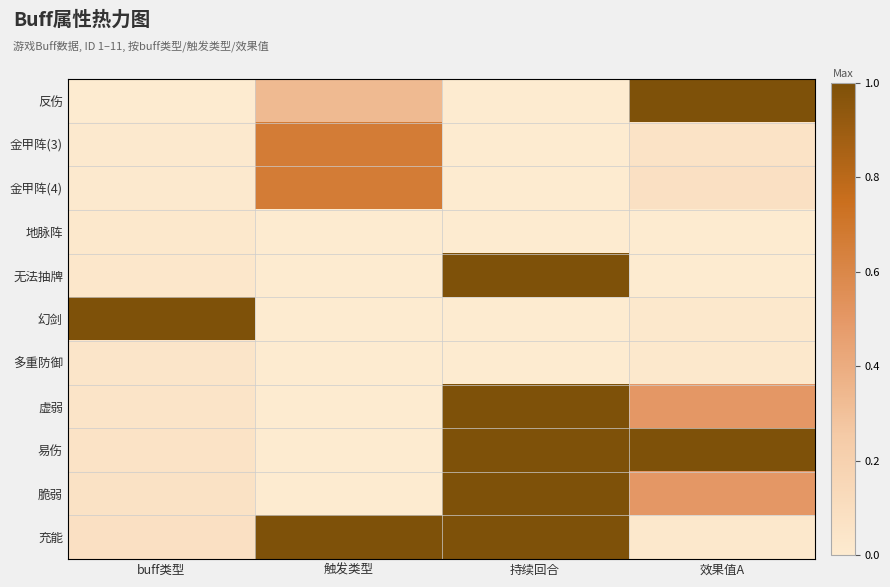

What is the maximum value shown in the chart?

1.0